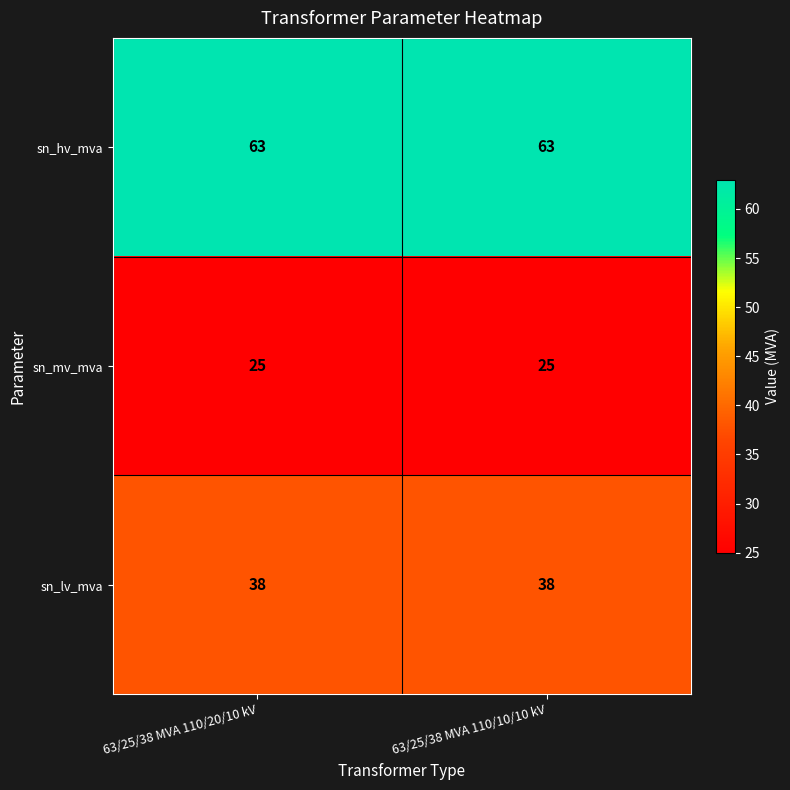

What is the maximum value shown in the chart?

63